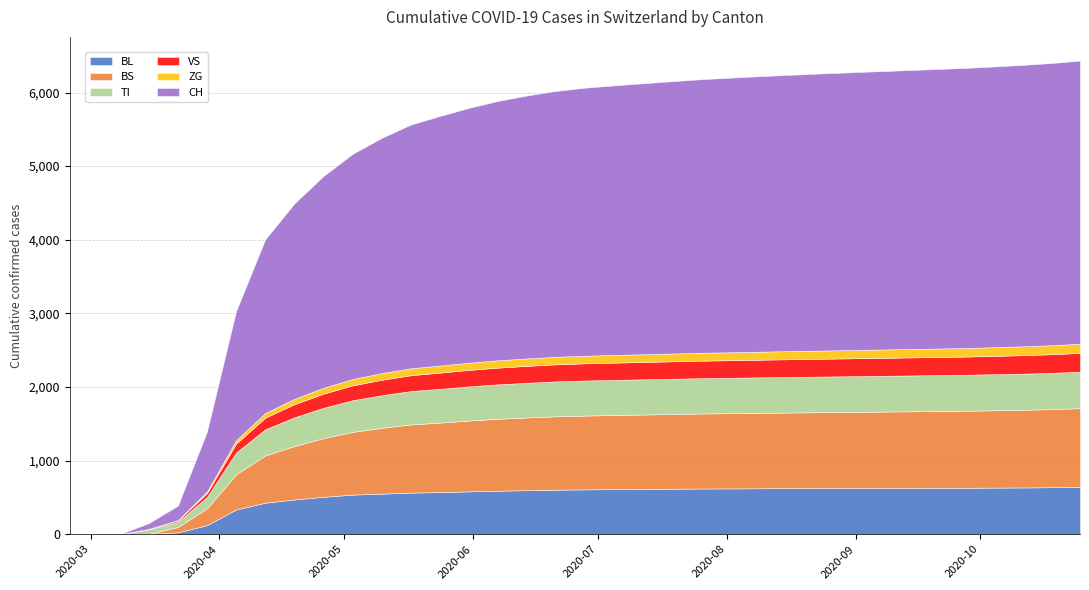

Reading right to left, extract all data points from this chart.

BL: 643	638	635	633	631	630	629	628	627	626	625	624	622	621	618	615	612	609	605	598	591	582	572	565	551	538	508	472	428	336	123	25	5	0	0	0
BS: 1069	1061	1055	1050	1046	1043	1040	1037	1034	1031	1028	1025	1022	1019	1015	1011	1007	1003	997	988	977	962	944	926	894	852	797	726	642	479	228	73	0	0	0	0
TI: 495	493	491	490	489	488	487	486	485	484	483	482	481	480	479	478	477	476	474	471	468	464	459	453	443	430	412	390	355	295	155	70	61	0	0	0
VS: 256	253	251	249	247	246	245	244	243	242	241	240	239	238	237	236	235	234	232	230	227	224	220	216	210	202	192	178	158	121	54	19	6	0	0	0
ZG: 125	122	120	118	116	115	114	113	112	111	110	109	108	107	106	105	104	103	102	101	100	98	96	94	90	86	80	73	64	47	21	5	0	0	0	0
CH: 3846	3833	3822	3813	3804	3796	3788	3780	3772	3763	3753	3742	3730	3716	3699	3681	3662	3641	3612	3572	3523	3461	3390	3310	3195	3058	2876	2653	2358	1753	814	196	79	0	0	0